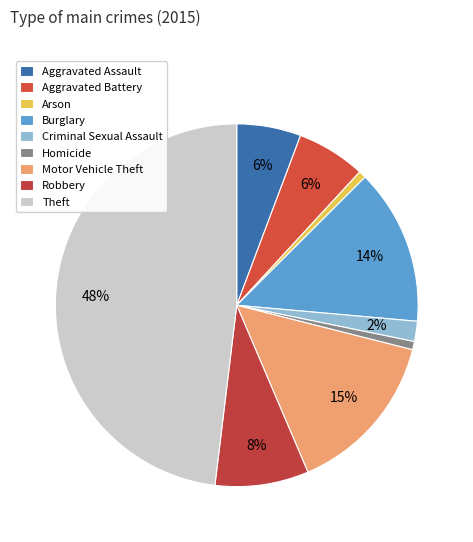

Is it true that Motor Vehicle Theft is 15% of the pie?

True